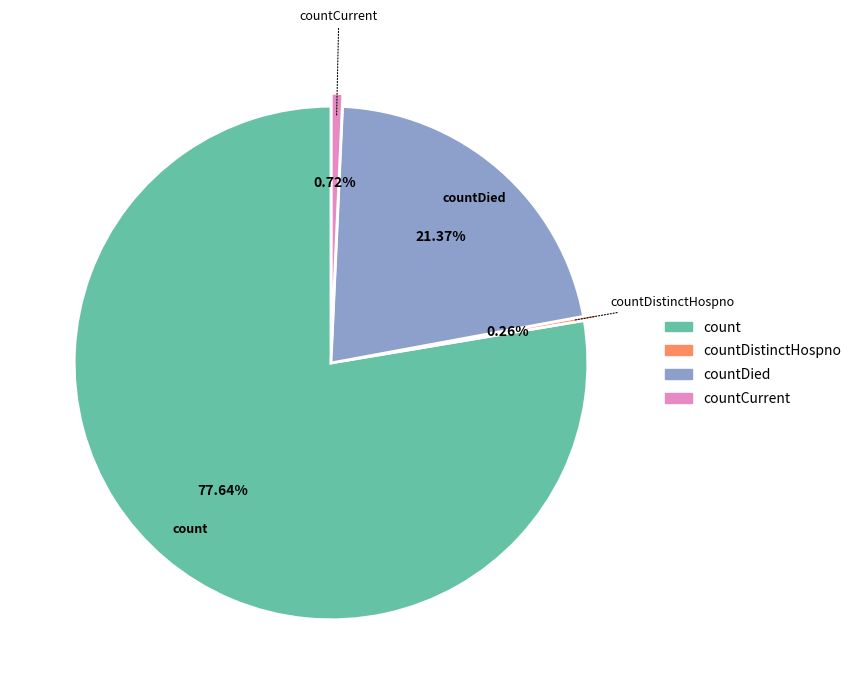

Does any single category account for the majority?

Yes